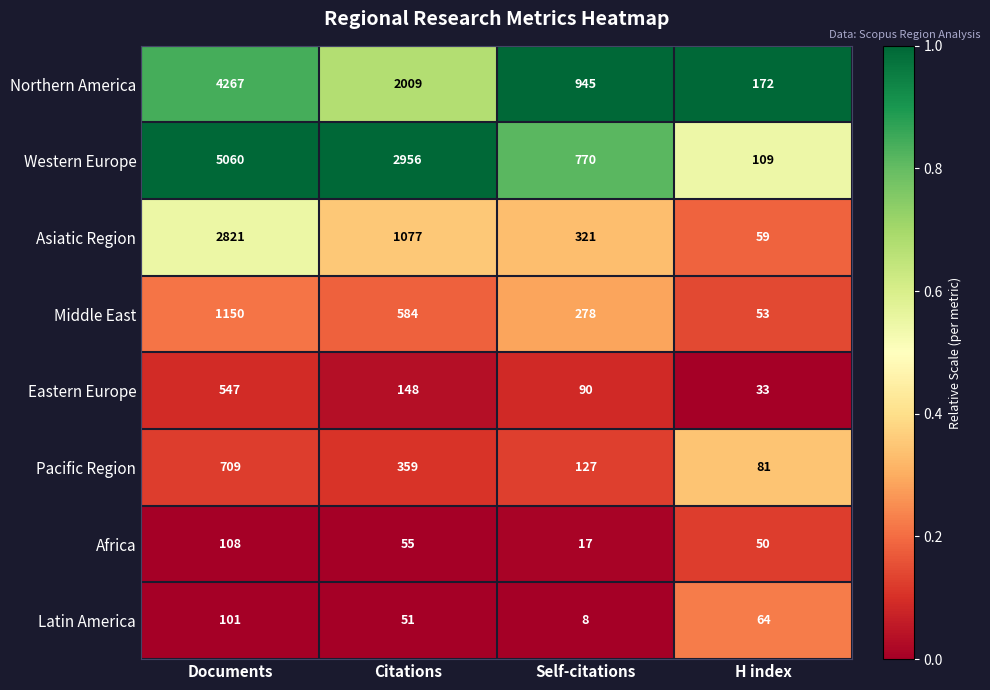

Is it true that Northern America equals 2997 at Citations?

False